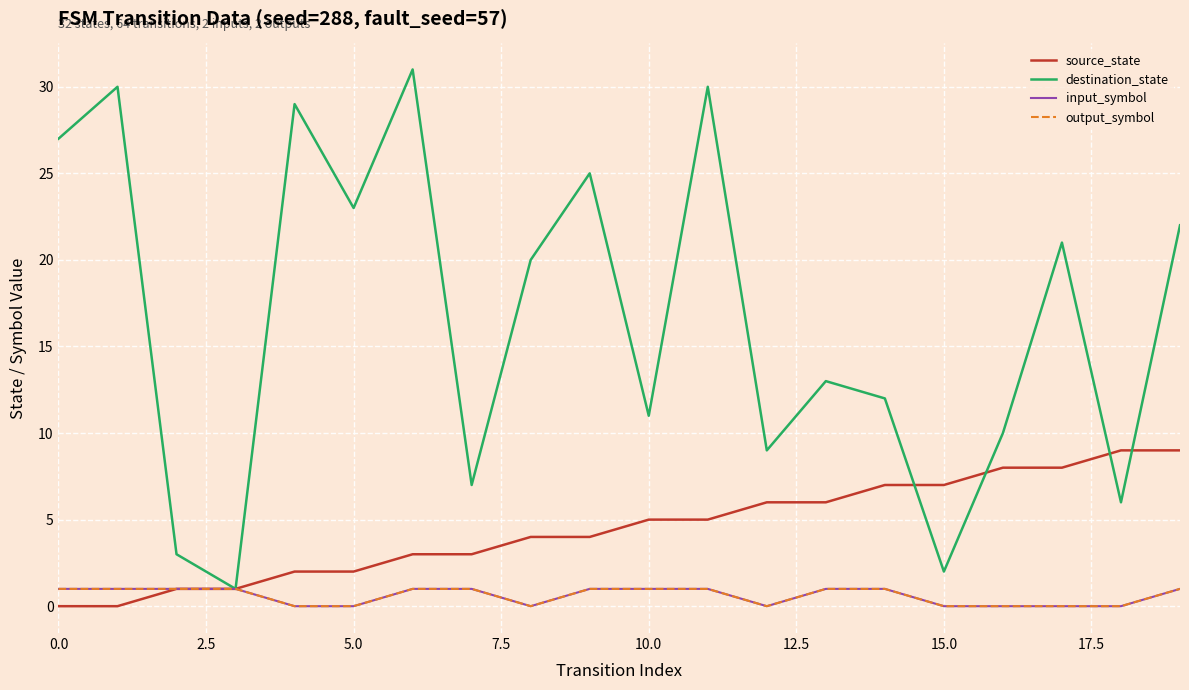

What is the value of the destination_state point at the 5th from the left?

29